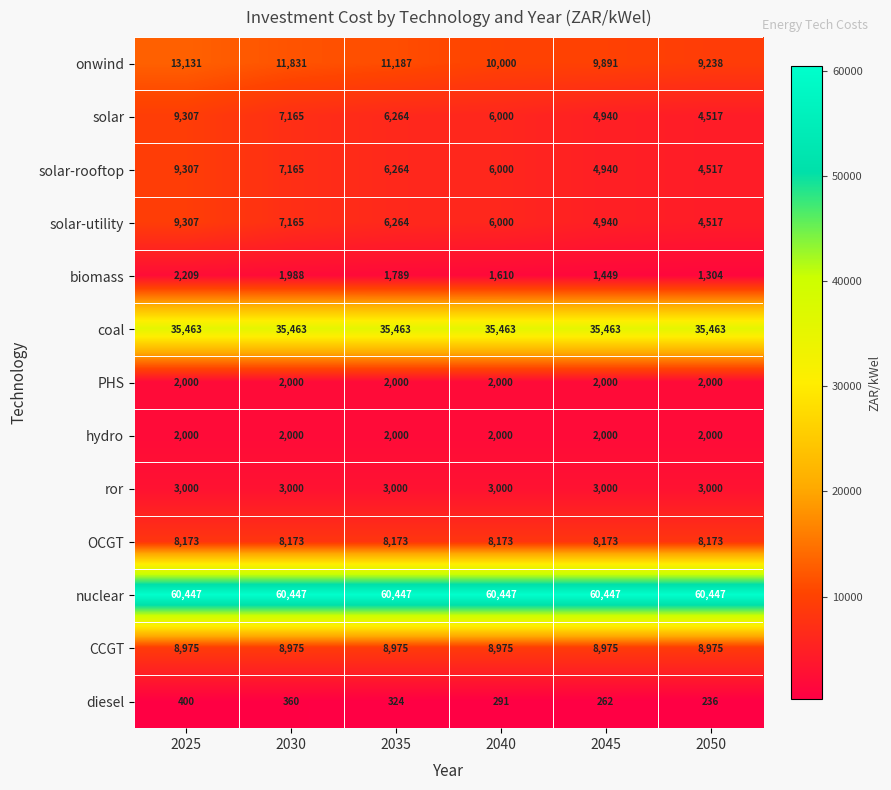

At how many categories does at least one series exceed 53254?

6